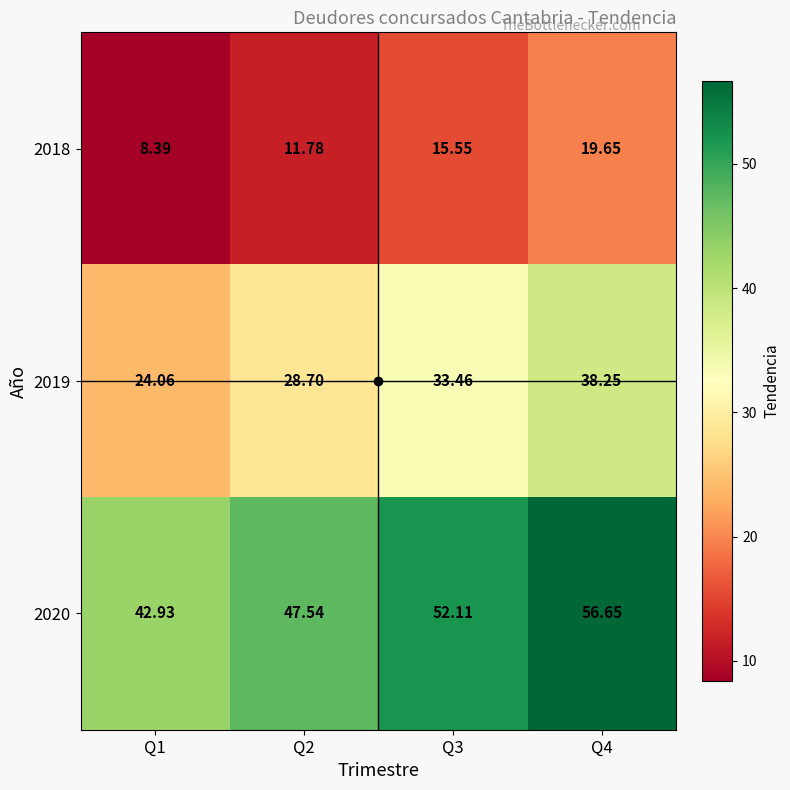

Is the value of 2020 at Q1 greater than the value of 2019 at Q2?

Yes